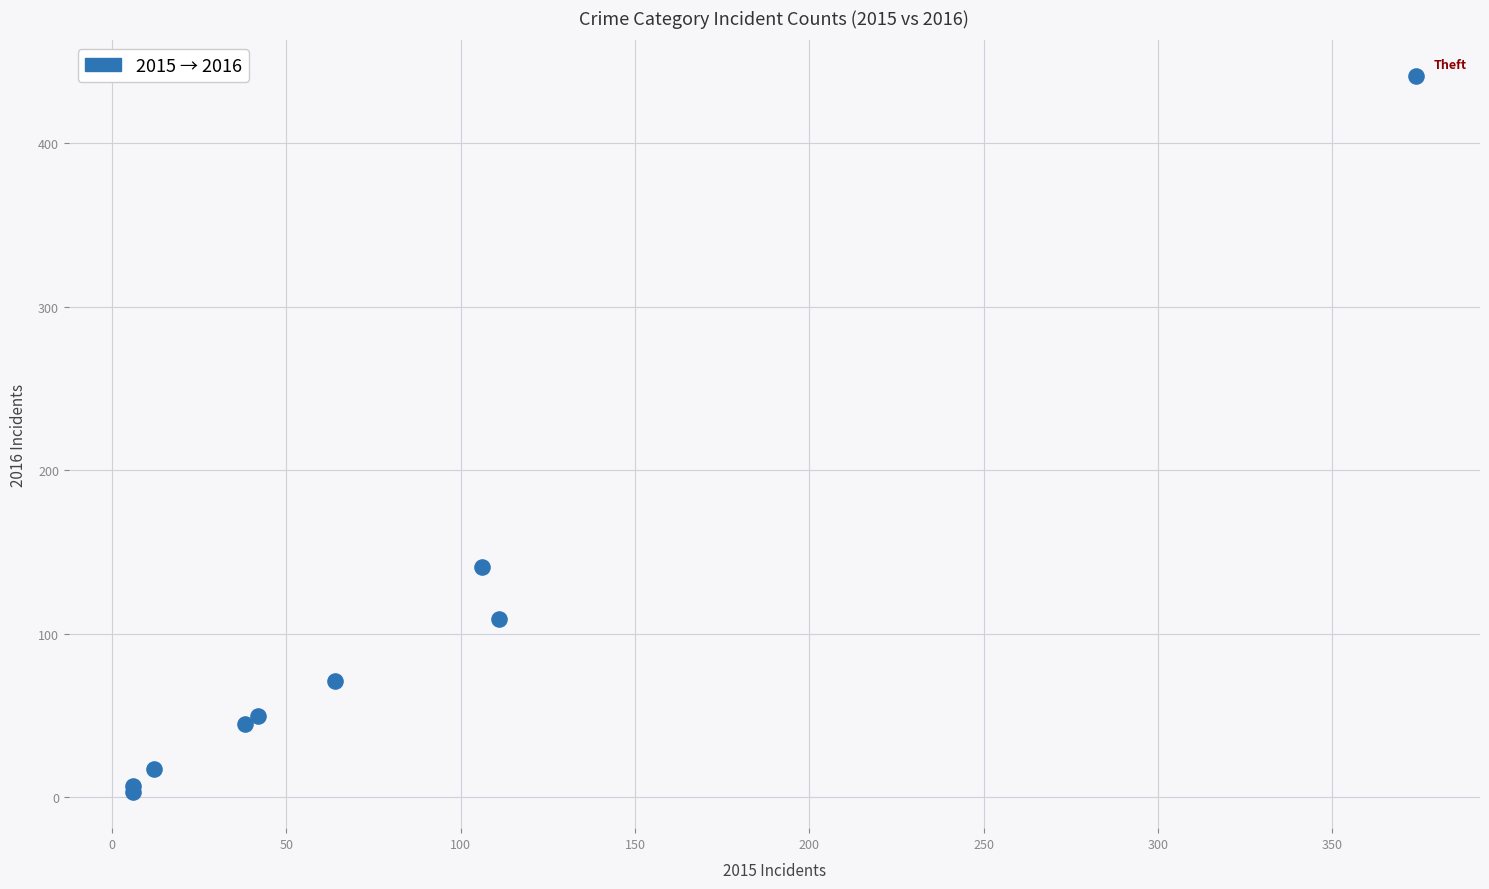

What Y value in the scatter plot is closest to 222?

141